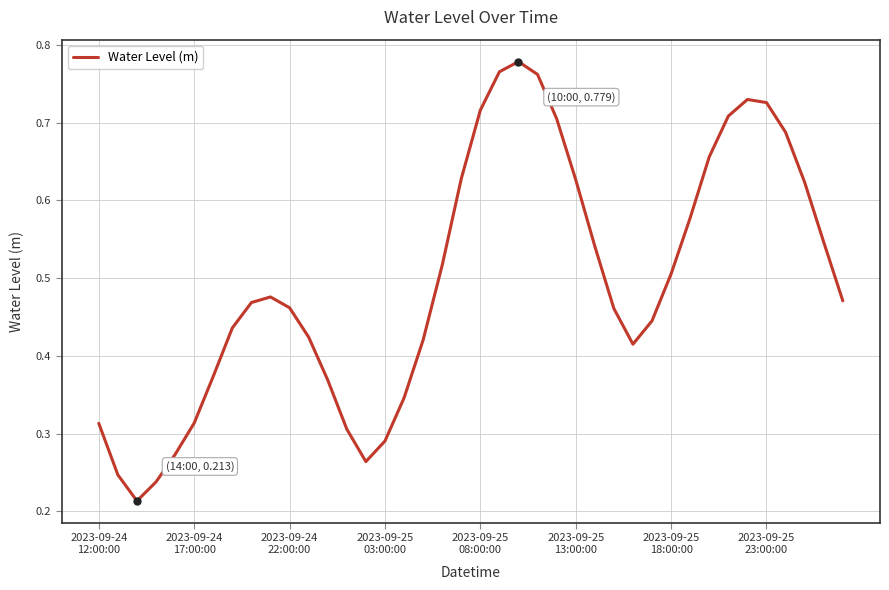

Does the chart display data point markers on the line(s)?

No